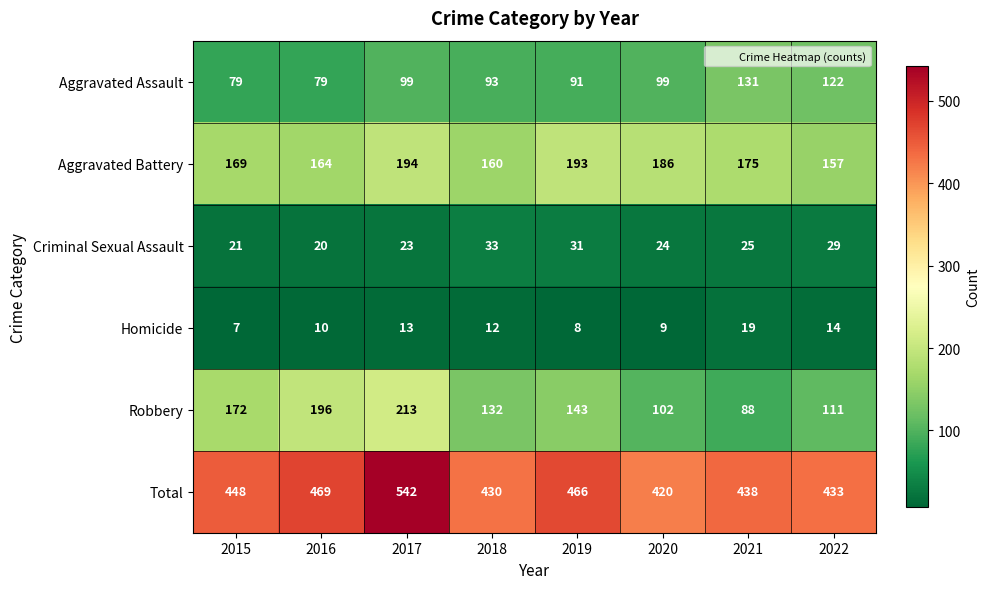

Which series has the largest total across all categories?

Total